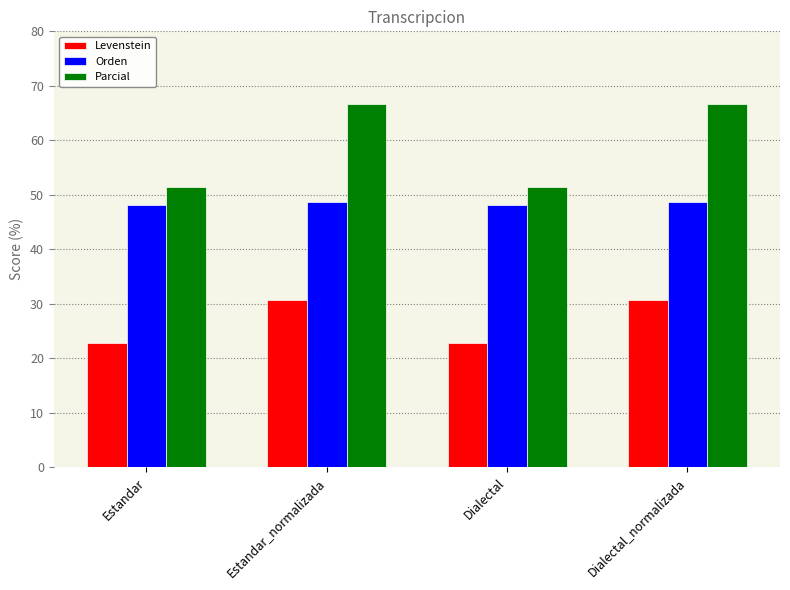

What is the total value across all series at Estandar_normalizada?

146.0